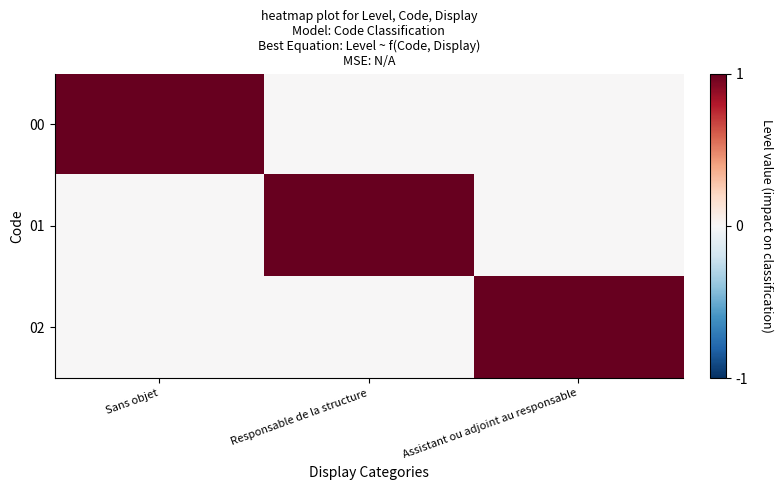

Which series has the widest spread of values?

00